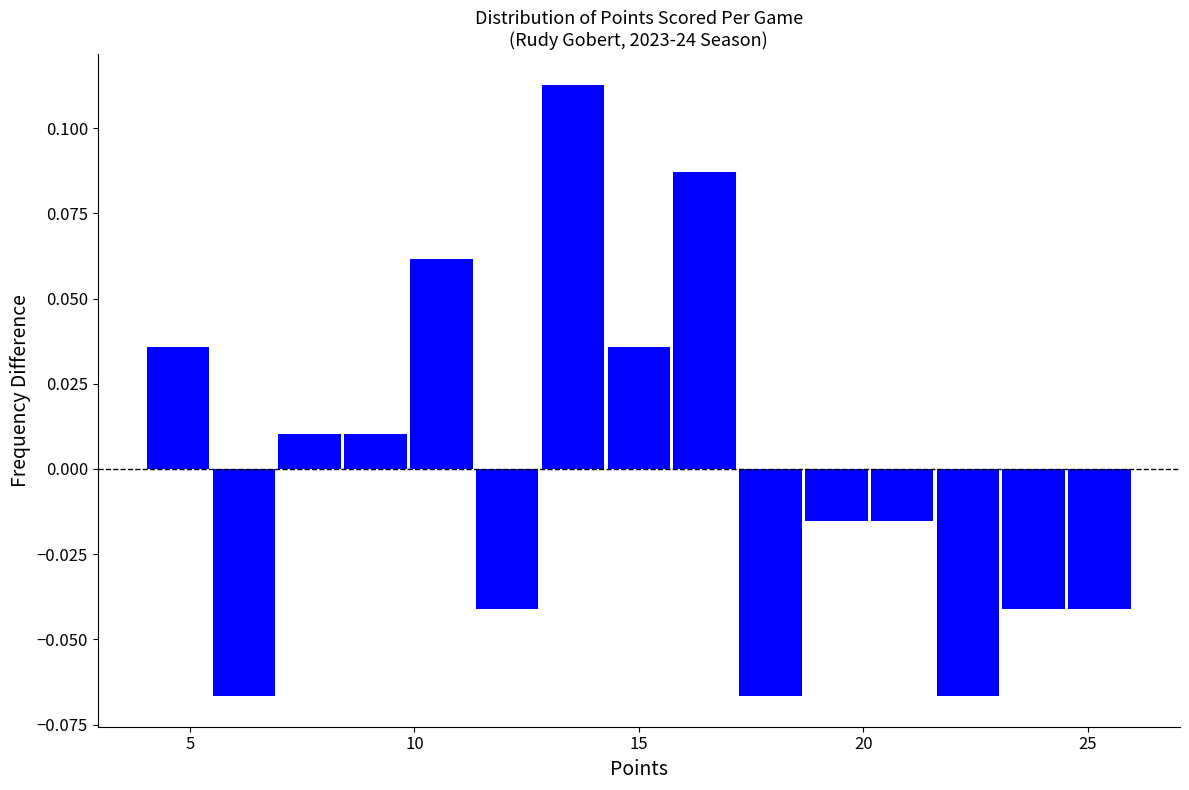

Around what value on the x-axis is the tallest bar? Give the approximate position of its centre, as read against the axis.

13.5